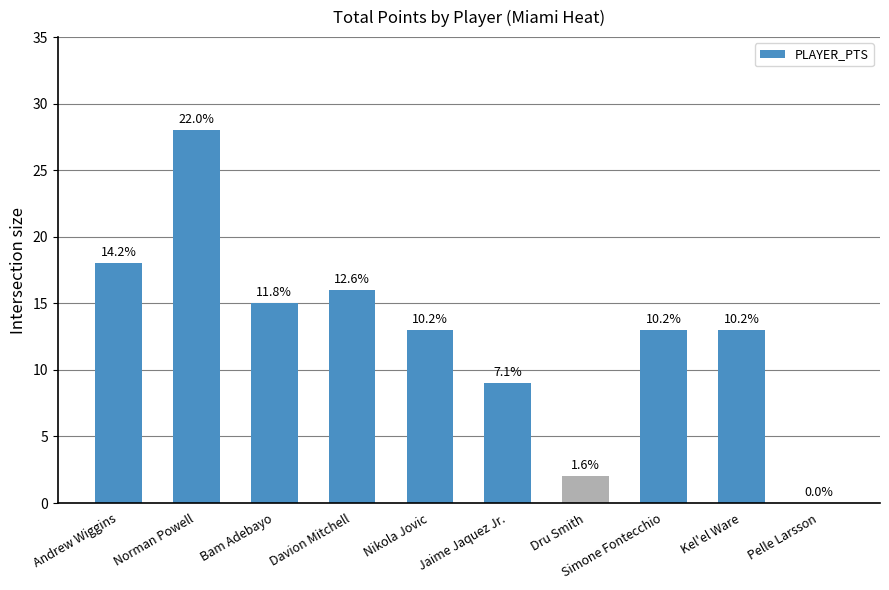

Are the bars horizontal?

No